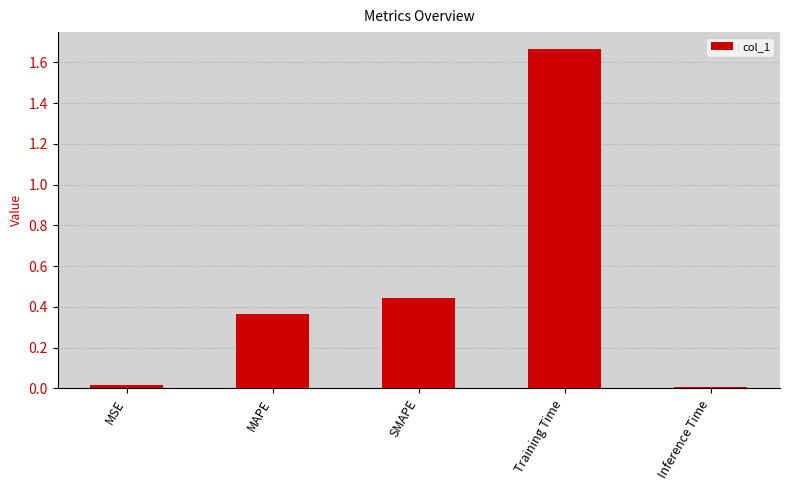

Count the number of data series in this chart.

1